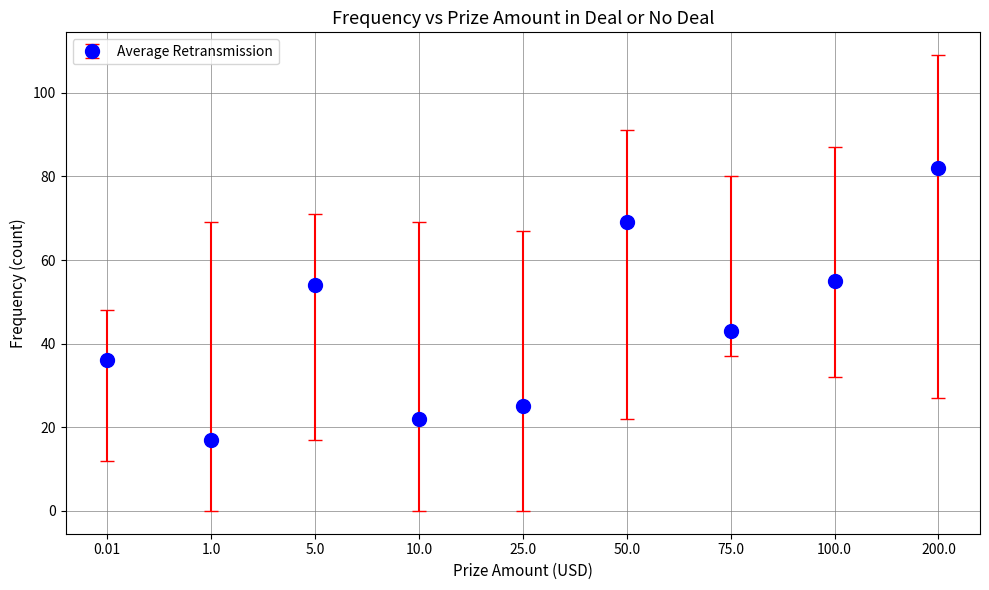

What is the label of the 3rd point from the right?

75.0